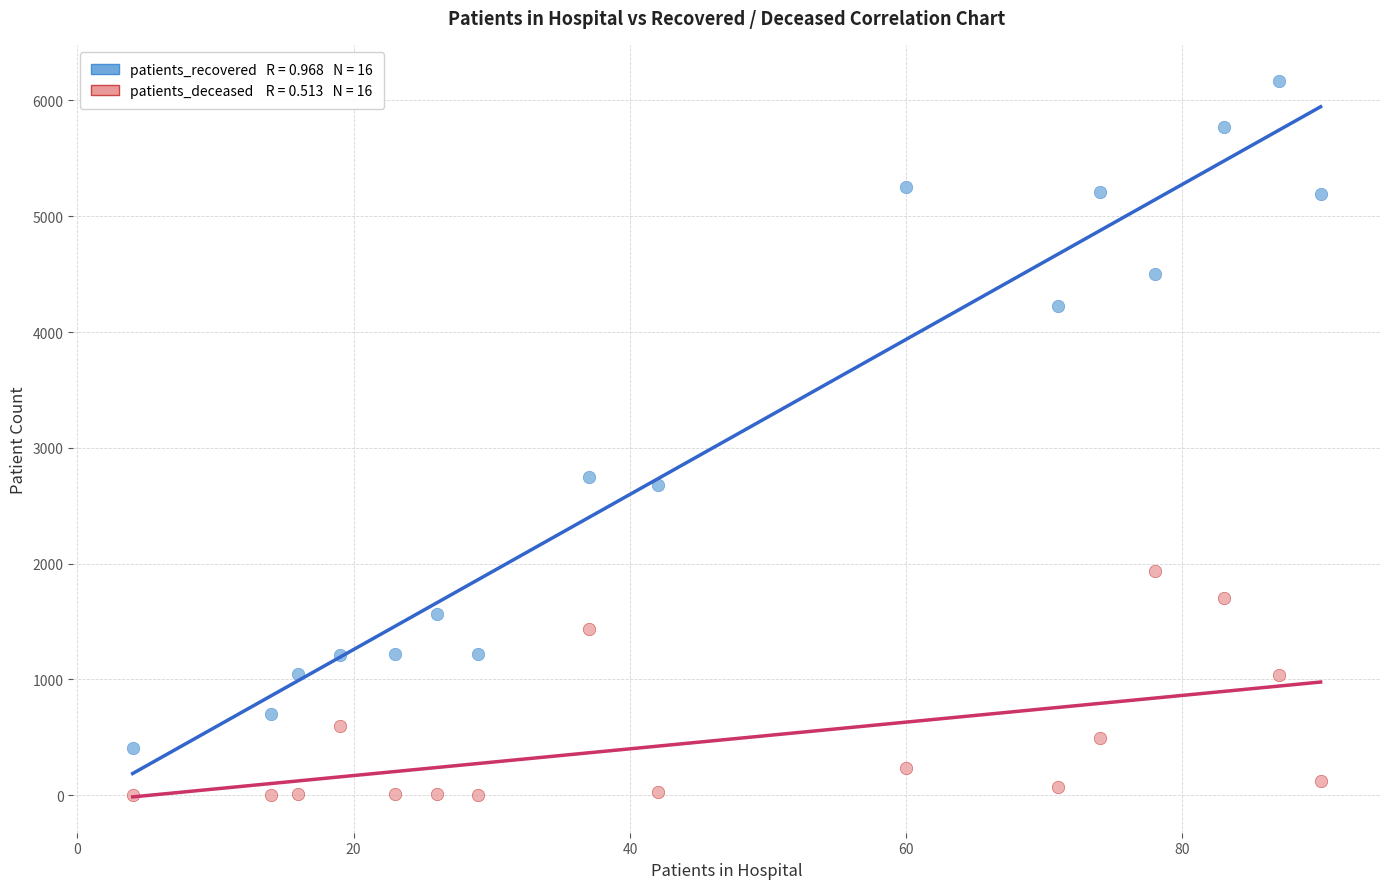

Across all data points, what is the range of Y values (max minus min)?

6169